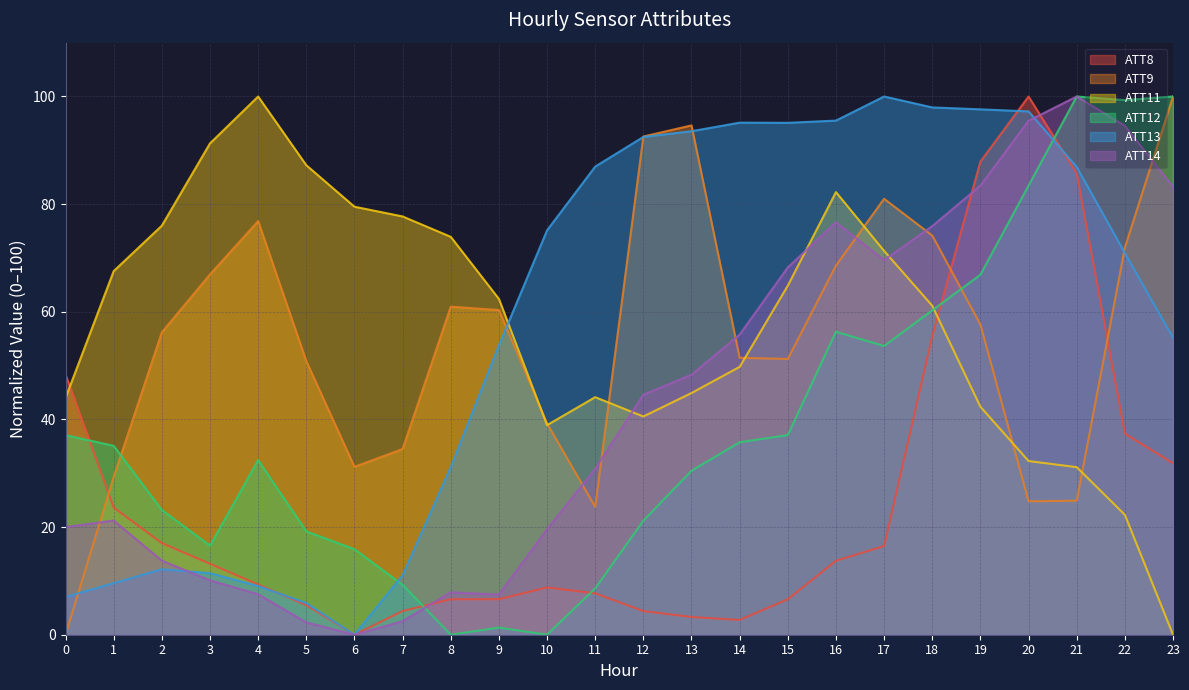

Where is ATT12 nearest to the value 49?

17